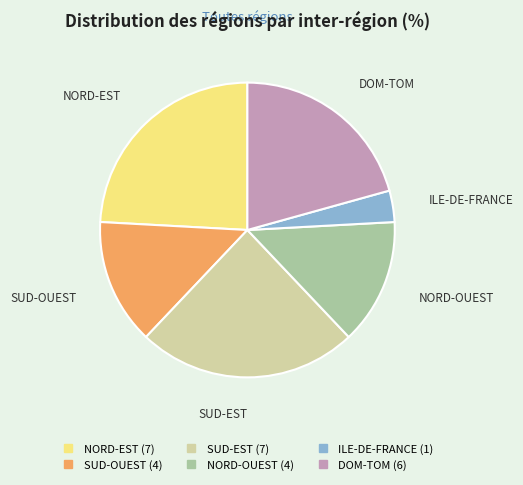

Which has a higher value, DOM-TOM or SUD-EST?

SUD-EST